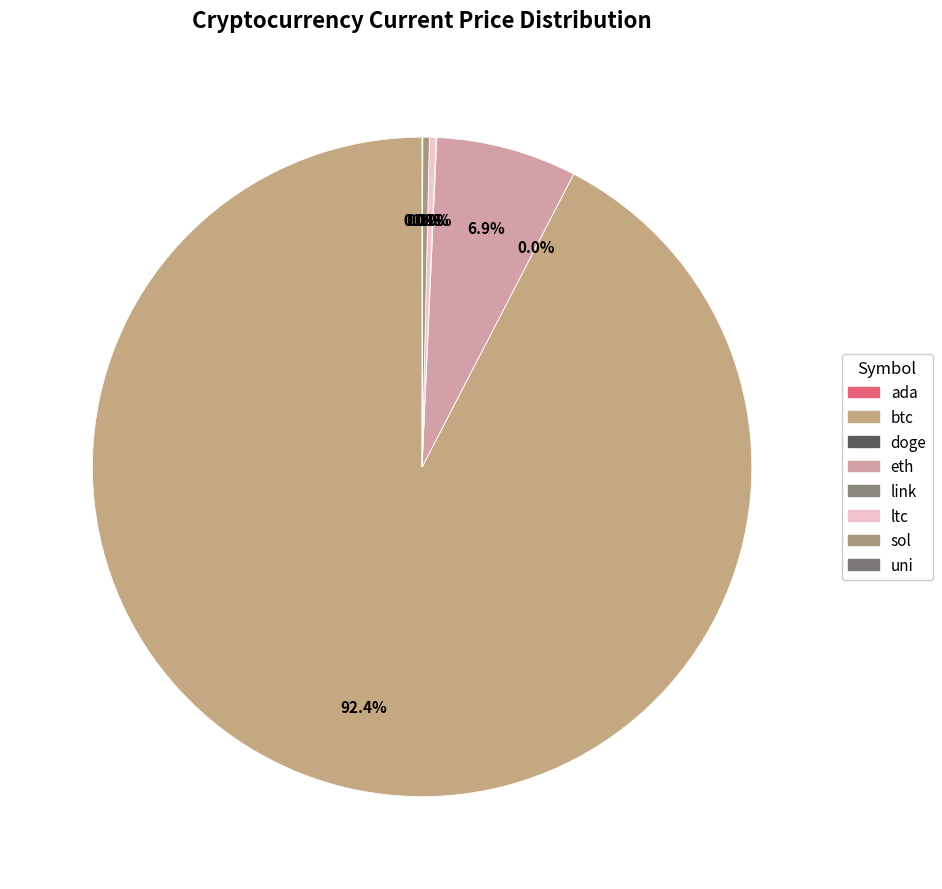

To the nearest percent, what is the average slice percentage?

13%